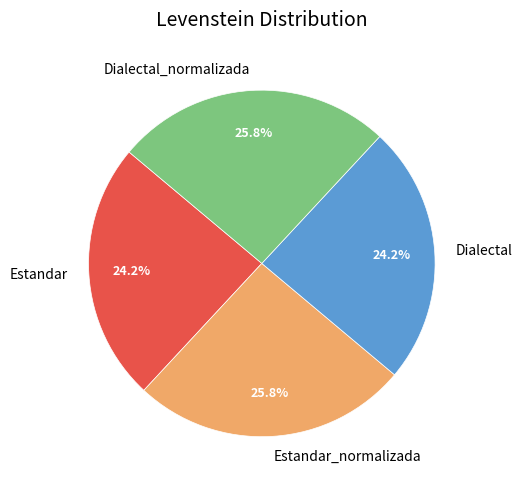

Approximately how many times larger is the value at Estandar compared to Dialectal_normalizada?

0.9